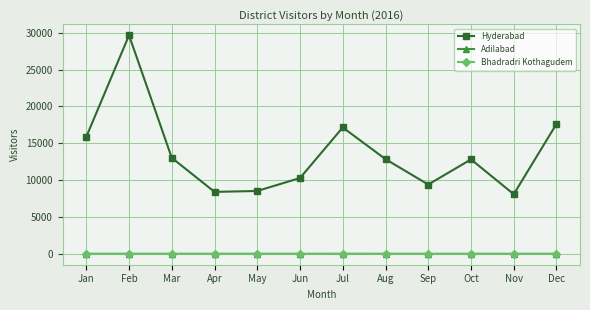

What is the total value across all series at Apr?

8402